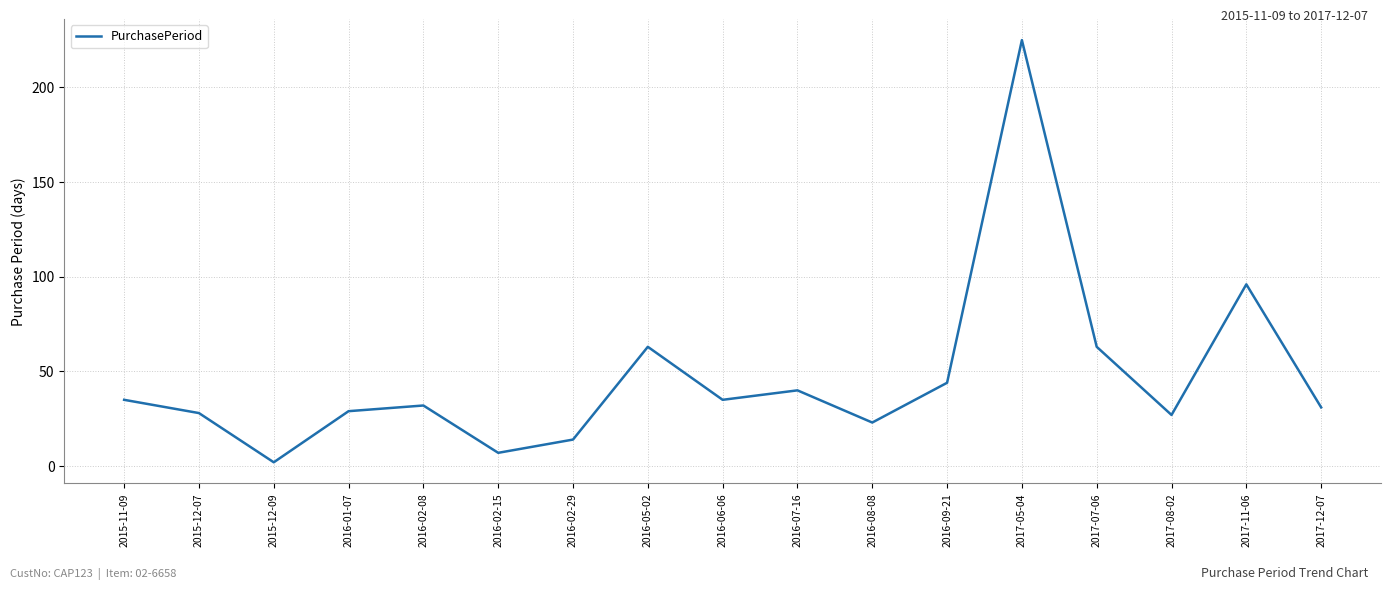

What is the difference between the maximum and minimum values?

223